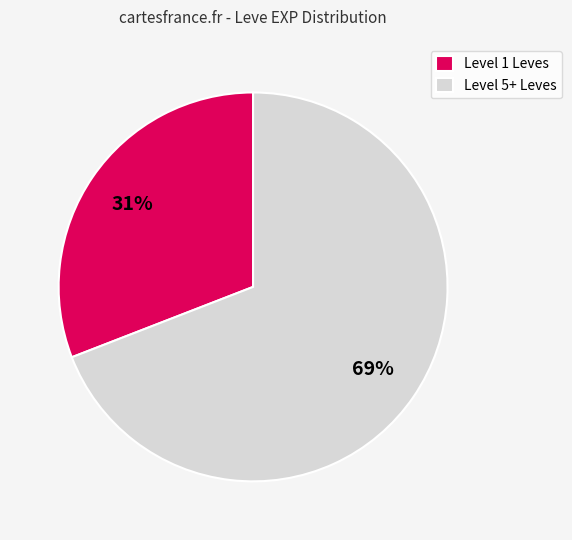

To the nearest percent, what is the difference between the largest and smallest slice percentages?

38%